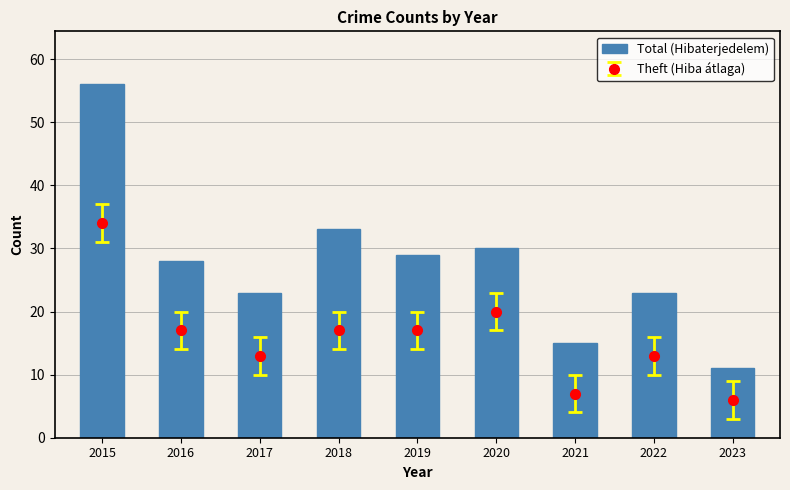

The value at 2018 is 33. True or false?

True